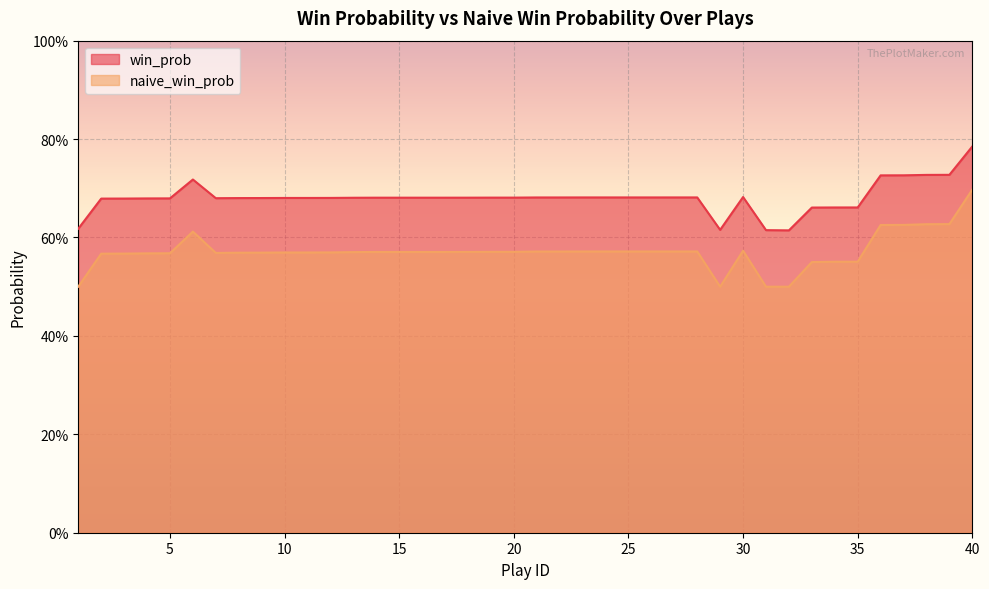

What value does the naive_win_prob series have at 28?

0.6